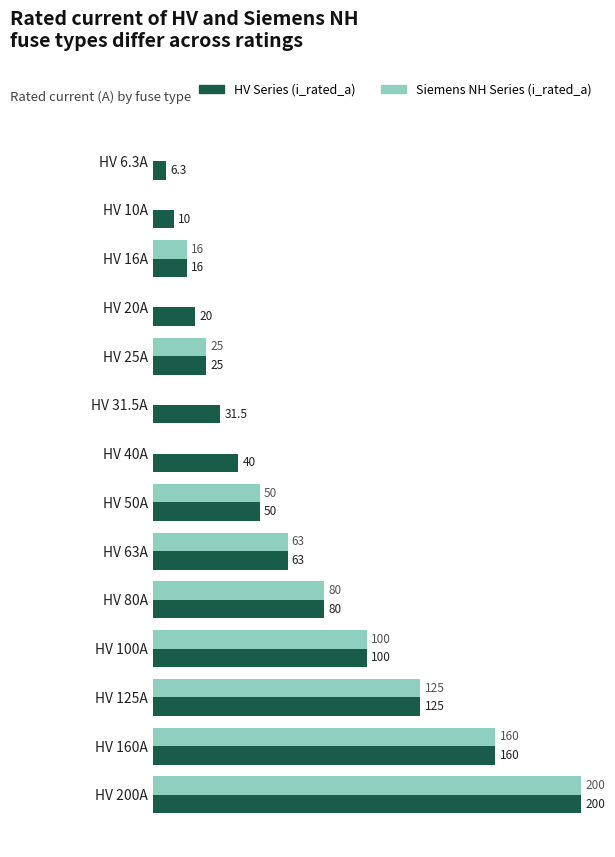

Which series has the largest total across all categories?

HV Series (i_rated_a)